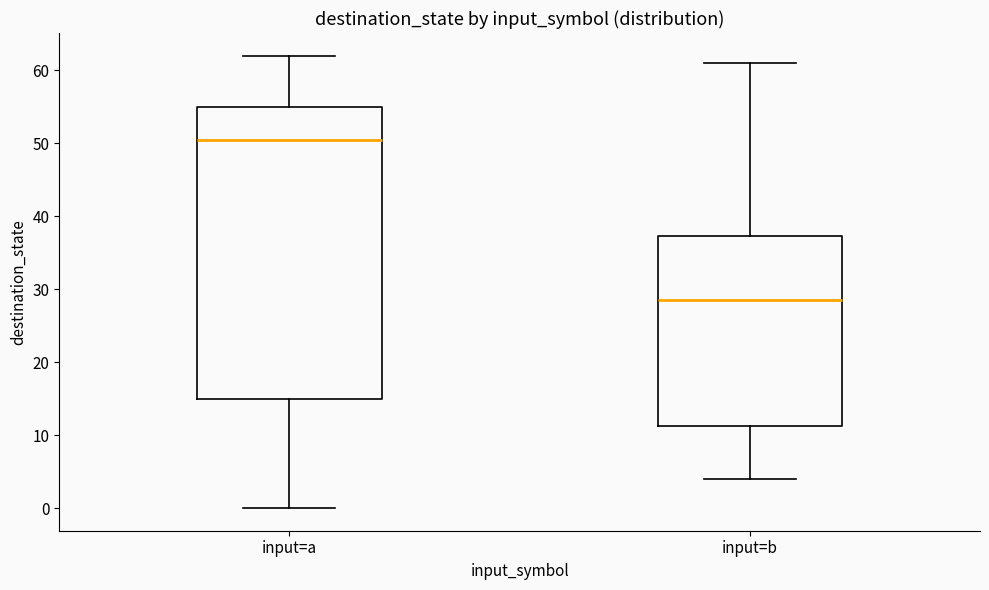

Which box's median line is the lowest?

input=b